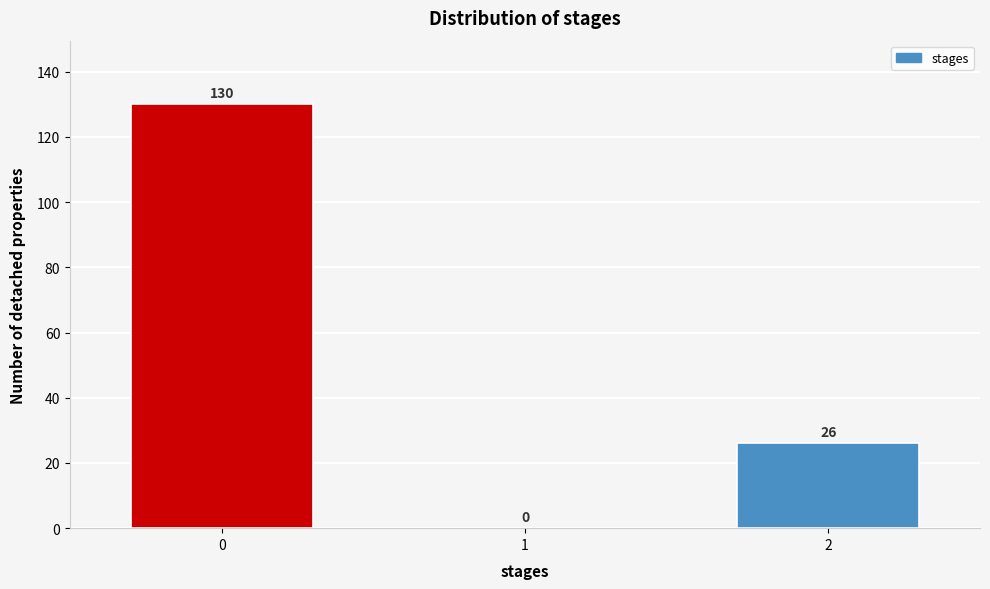

Reading left to right, what are all the values shown in this chart?

0=130	1=0	2=26